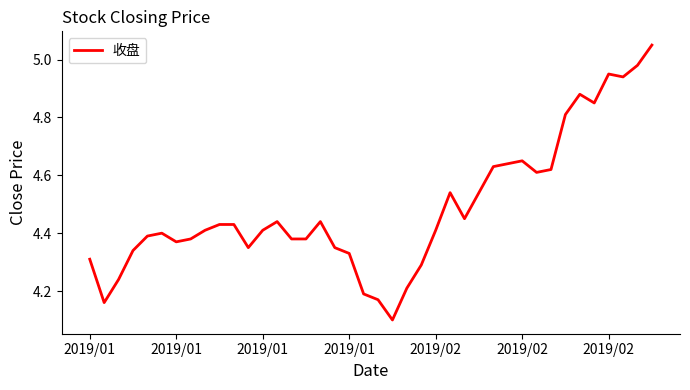

Does the chart display data point markers on the line(s)?

No